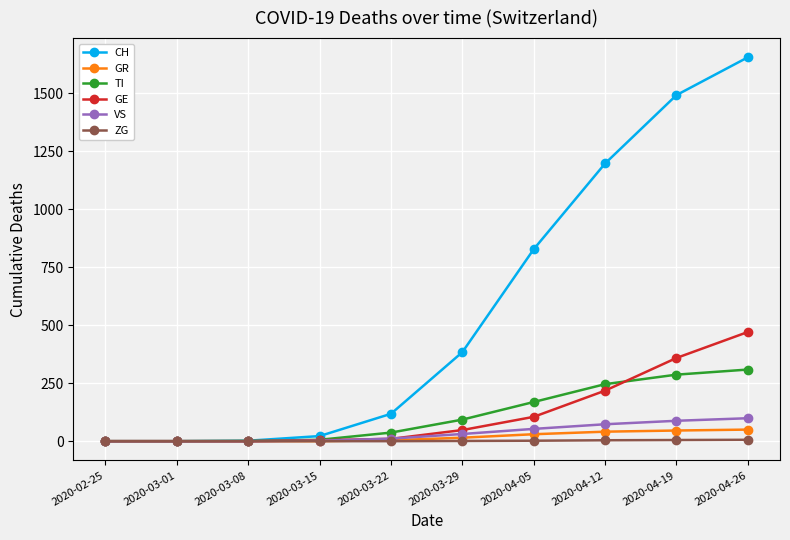

What position from the right is 2020-02-25?

10